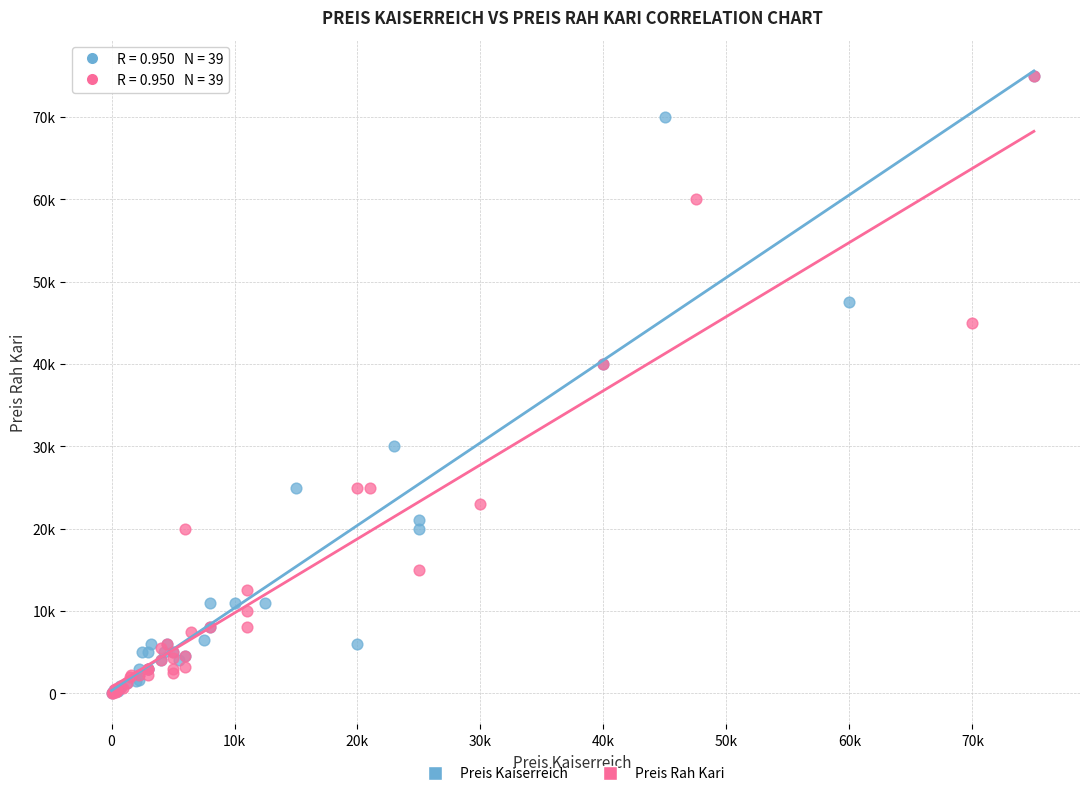

What are all the series names shown in the legend?

Preis Kaiserreich, Preis Rah Kari